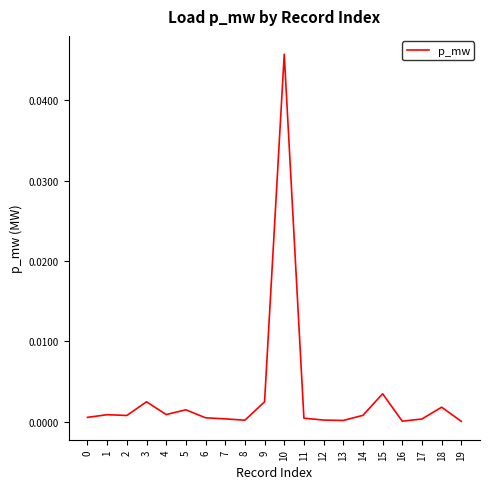

At which category does the chart reach its peak across all series?

10